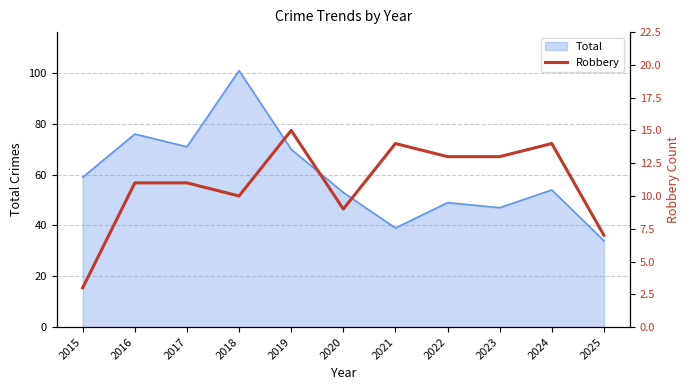

At which label is Total closest to 67?

2019